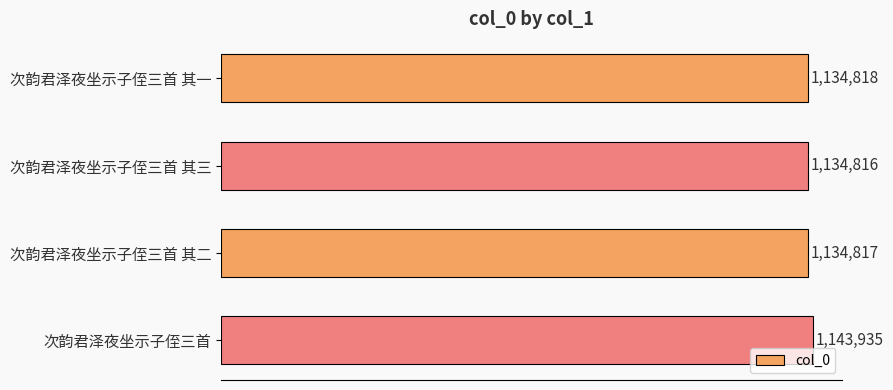

How many values exceed 1134818?

1